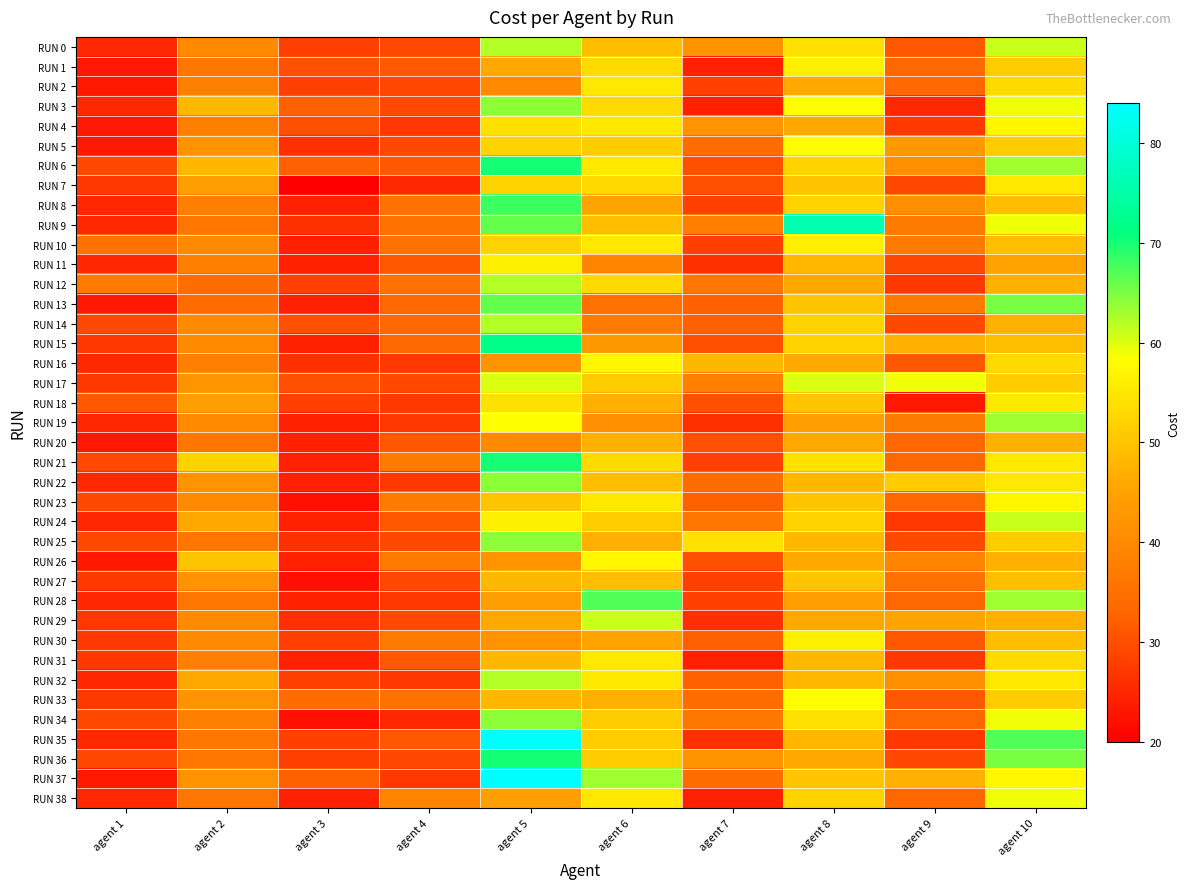

How many distinct data groups are displayed?

39